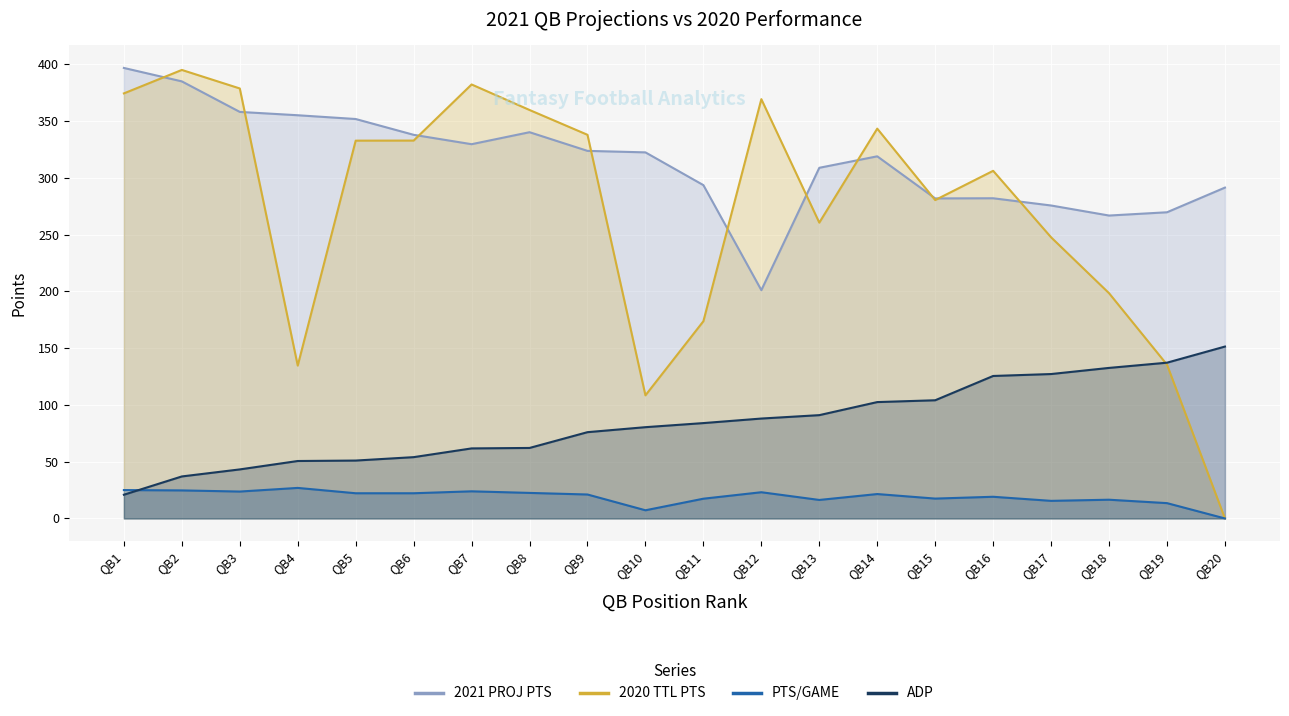

What value does the ADP series have at QB3?

43.2